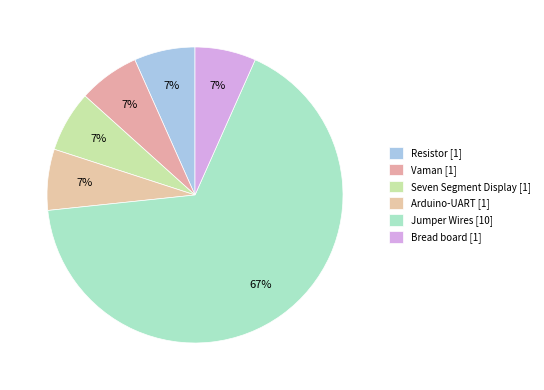

How many slices are in this pie chart?

6